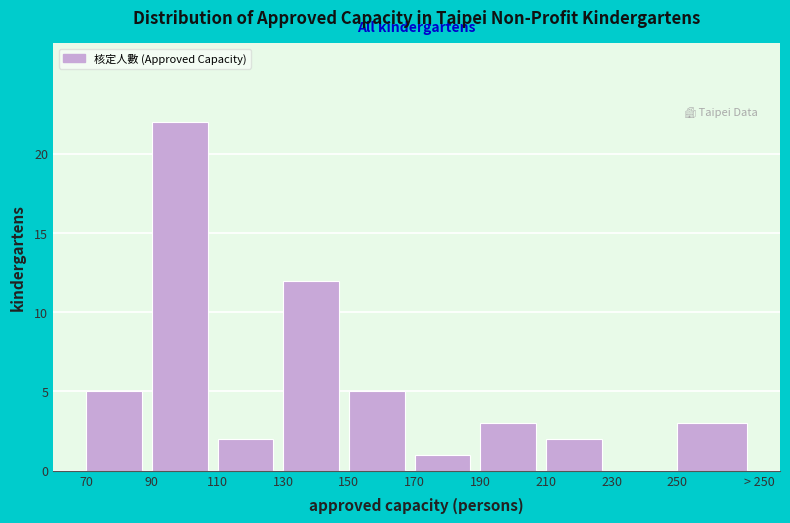

Reading left to right, list all the values displayed in this chart.

70=5	90=22	110=2	130=12	150=5	170=1	190=3	210=2	230=0	250=3